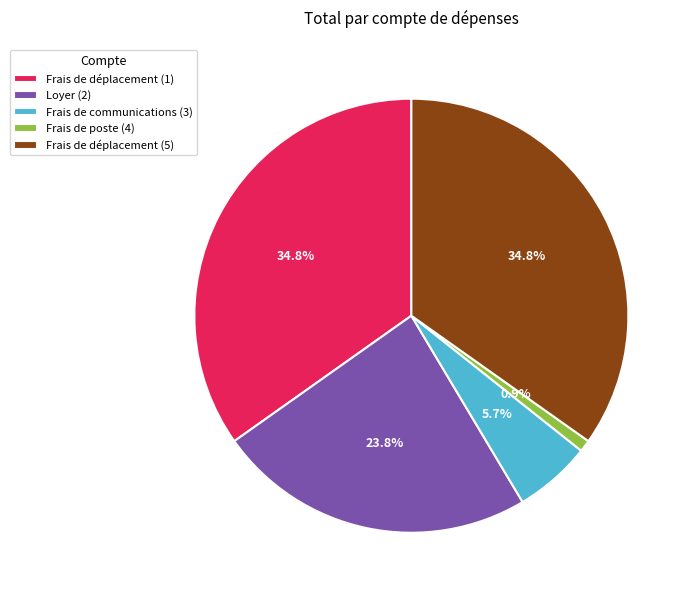

To the nearest percent, what portion does Frais de poste (4) represent?

1%